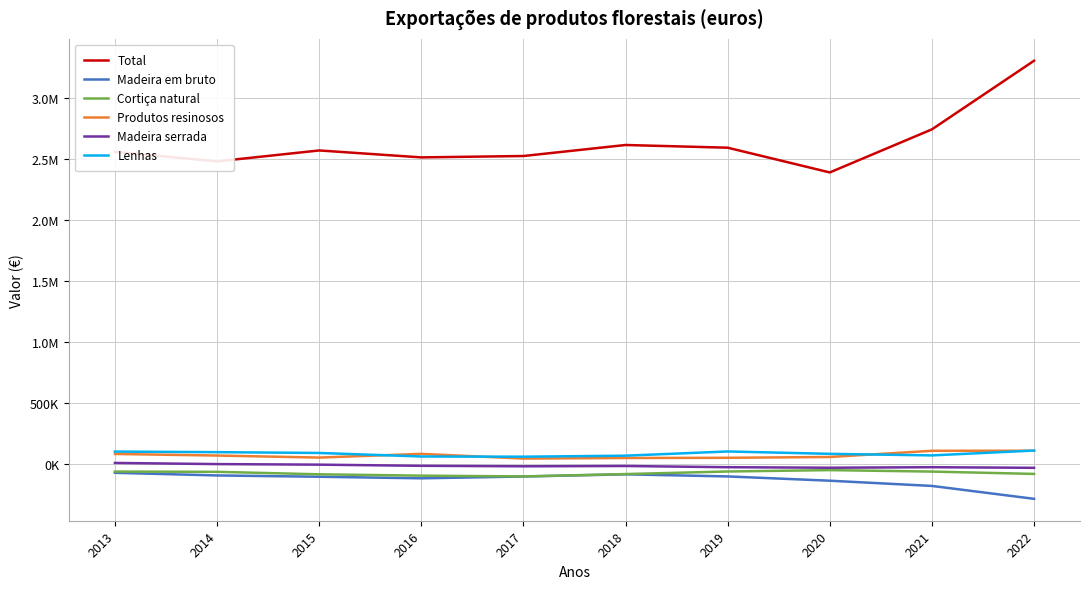

What are all the series names shown in the legend?

Total, Madeira em bruto, Cortiça natural, Produtos resinosos, Madeira serrada, Lenhas